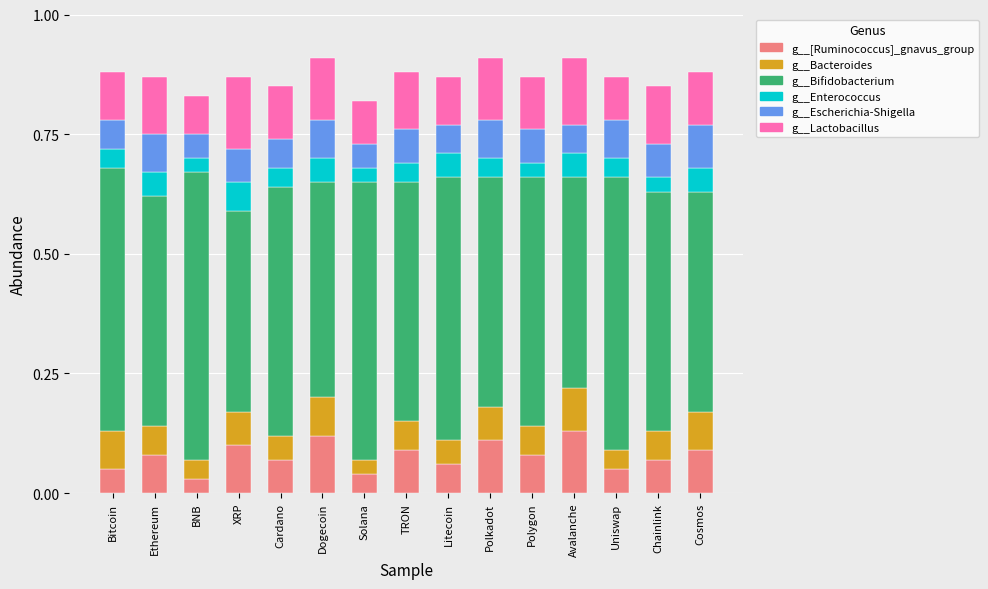

How many bars are there in total?

15